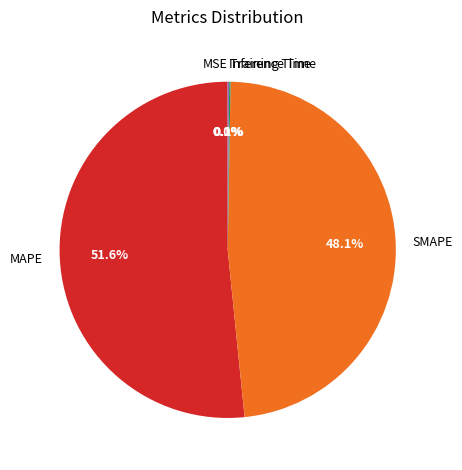

Which category has the biggest portion of the pie?

MAPE